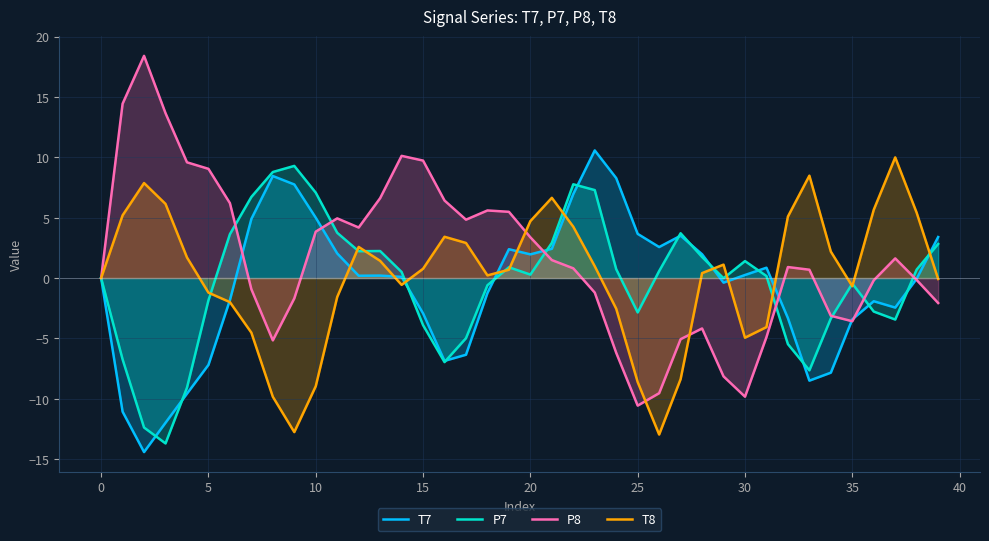

Which series has the largest range (max minus min)?

P8